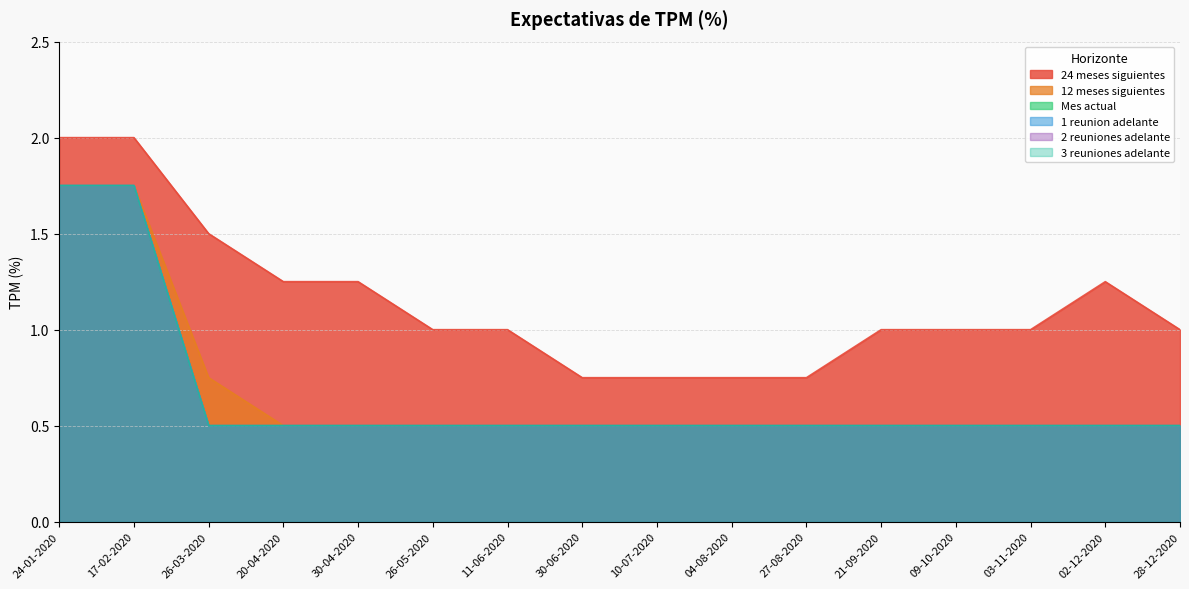

What is the total value across all series at 03-11-2020?

3.5